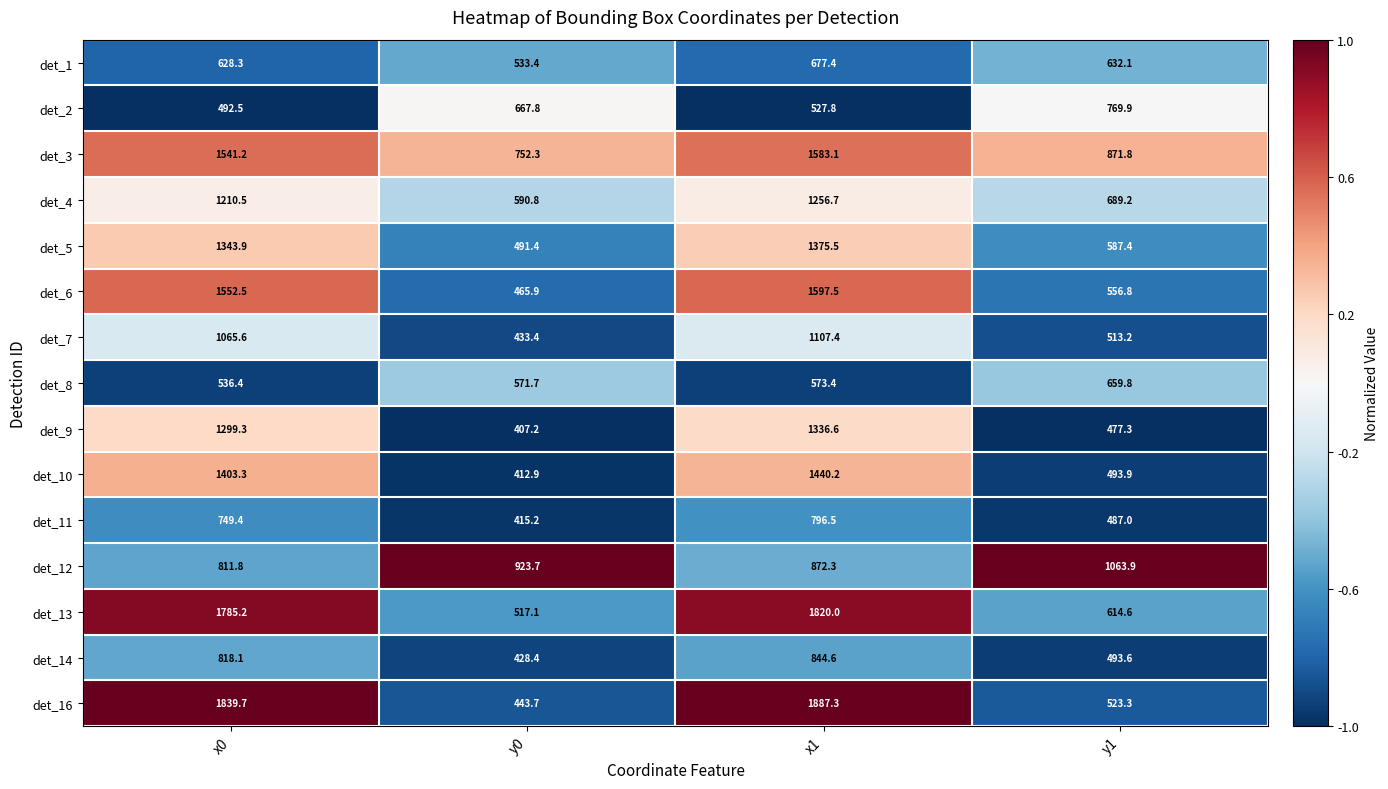

The det_9 series shows 407.2 at y0. True or false?

True